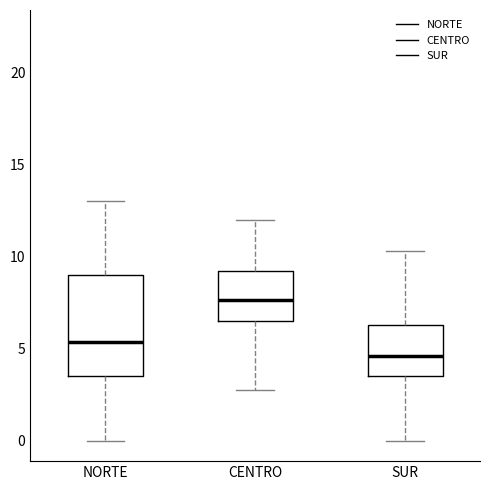

Reading left to right, transcribe this box plot: for each box, give where its median line is, the range the box spans, and where its two whiskers end, as read against the y-axis. The values are not printed on the chart, so give them approximately, as read against the axis.

NORTE: median 5.5, box 3.5 to 9.0, whiskers 0.0 to 13.0
CENTRO: median 7.5, box 6.5 to 9.0, whiskers 2.5 to 12.0
SUR: median 4.5, box 3.5 to 6.5, whiskers 0.0 to 10.5